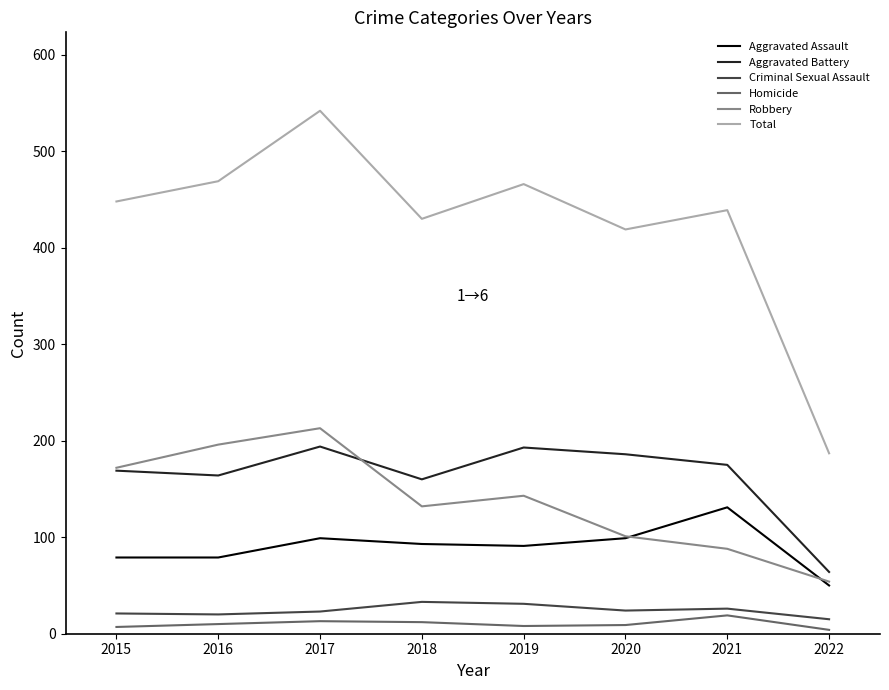

What is the maximum value for Robbery?

213